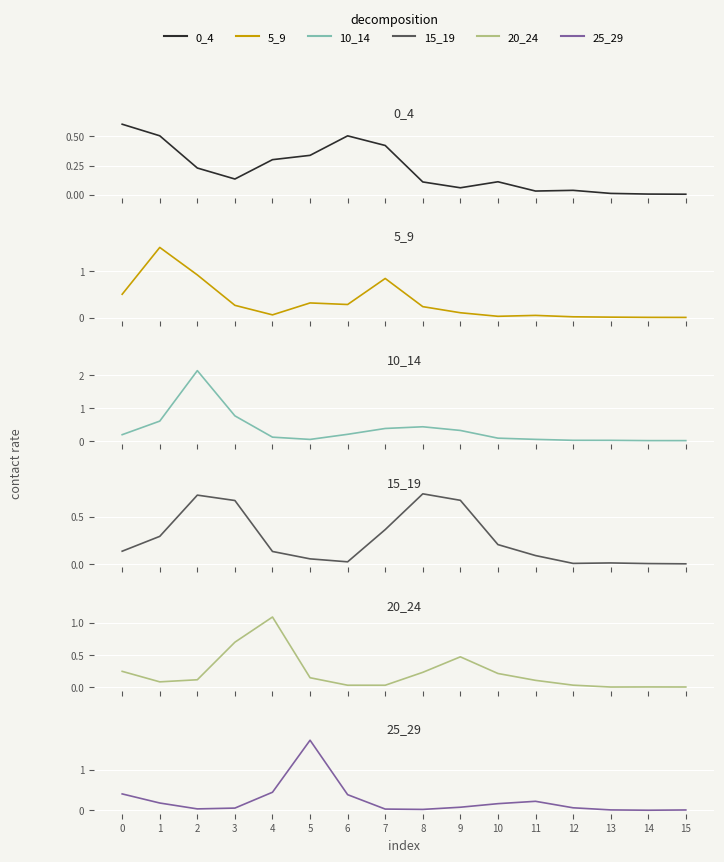

Reading left to right, transcribe all the data shown in this chart.

0_4: 0=0.6	1=0.5	2=0.2	3=0.1	4=0.3	5=0.3	6=0.5	7=0.4	8=0.1	9=0.1	10=0.1	11=0.0	12=0.0	13=0.0	14=0.0	15=0.0
5_9: 0=0.5	1=1.5	2=0.9	3=0.3	4=0.1	5=0.3	6=0.3	7=0.8	8=0.2	9=0.1	10=0.0	11=0.0	12=0.0	13=0.0	14=0.0	15=0.0
10_14: 0=0.2	1=0.6	2=2.1	3=0.8	4=0.1	5=0.0	6=0.2	7=0.4	8=0.4	9=0.3	10=0.1	11=0.0	12=0.0	13=0.0	14=0.0	15=0.0
15_19: 0=0.1	1=0.3	2=0.7	3=0.7	4=0.1	5=0.1	6=0.0	7=0.4	8=0.7	9=0.7	10=0.2	11=0.1	12=0.0	13=0.0	14=0.0	15=0.0
20_24: 0=0.2	1=0.1	2=0.1	3=0.7	4=1.1	5=0.1	6=0.0	7=0.0	8=0.2	9=0.5	10=0.2	11=0.1	12=0.0	13=0.0	14=0.0	15=0.0
25_29: 0=0.4	1=0.2	2=0.0	3=0.1	4=0.4	5=1.7	6=0.4	7=0.0	8=0.0	9=0.1	10=0.2	11=0.2	12=0.1	13=0.0	14=0.0	15=0.0